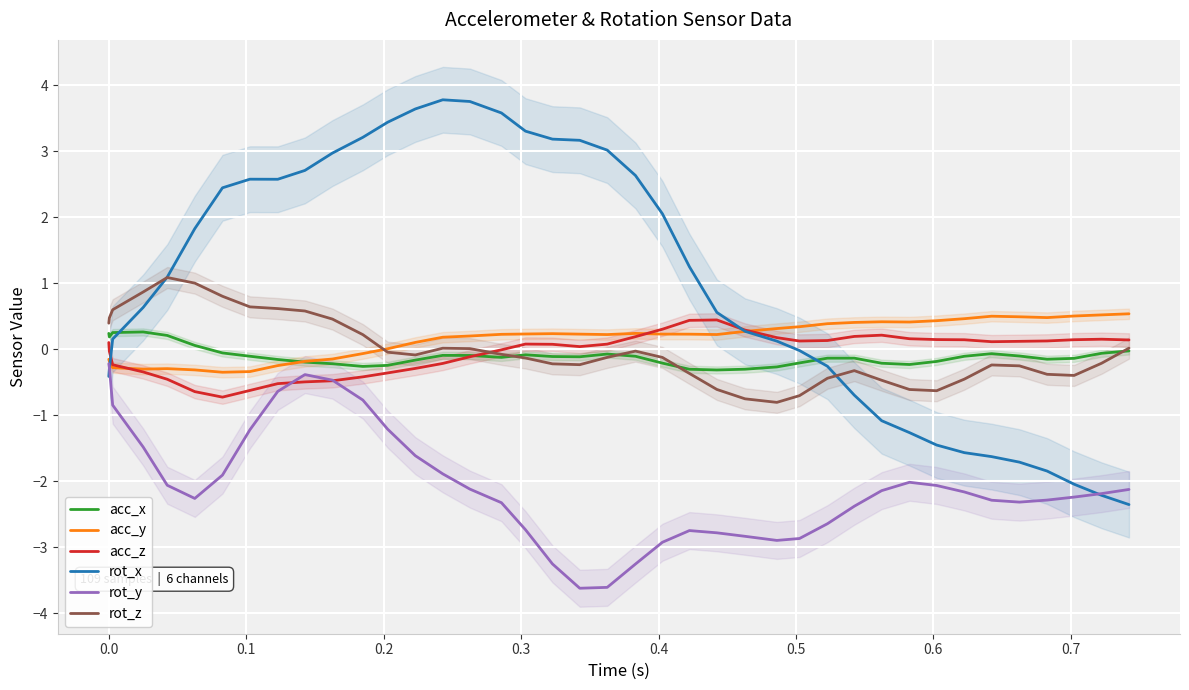

In acc_y, how many points are higher than both neighbors (excluding endpoints)?

5